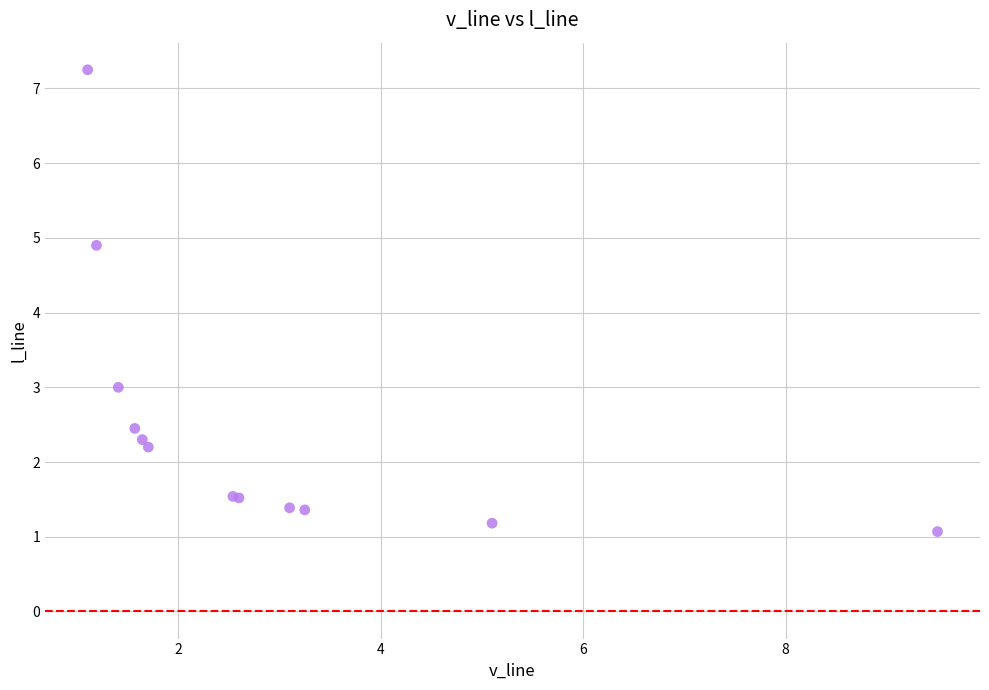

What Y value in the scatter plot is closest to 4?

4.9